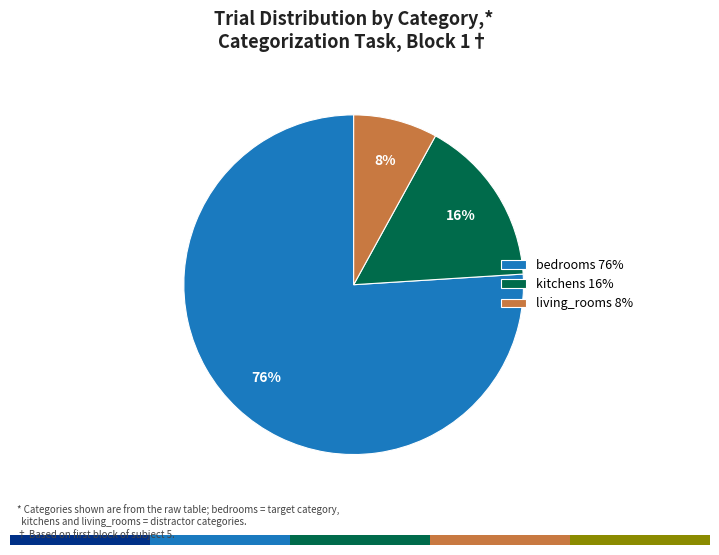

The kitchens 16% slice represents 16% of the pie. True or false?

True